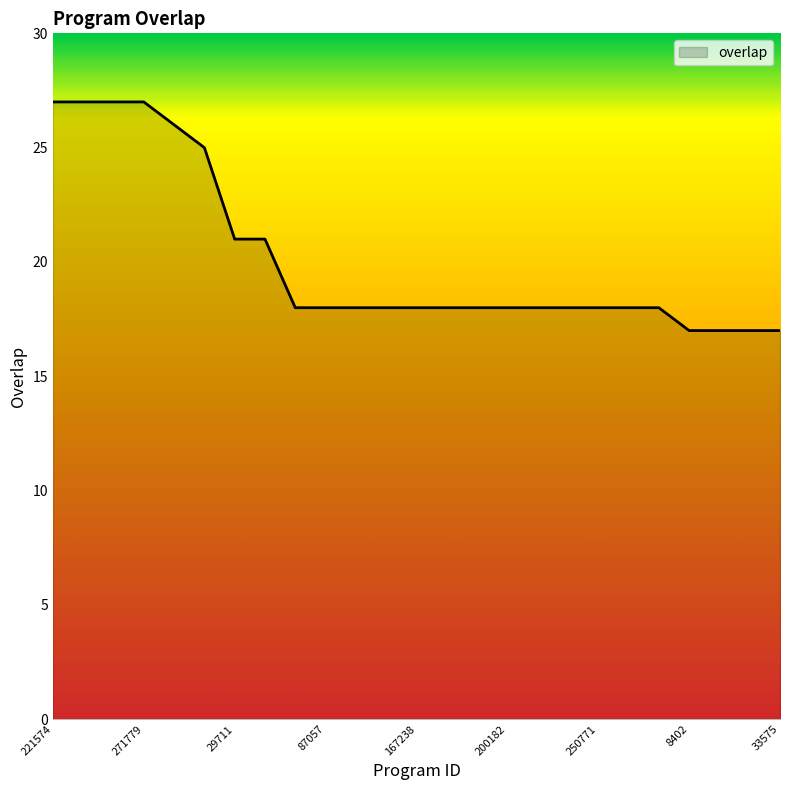

What is the minimum value shown in the chart?

17